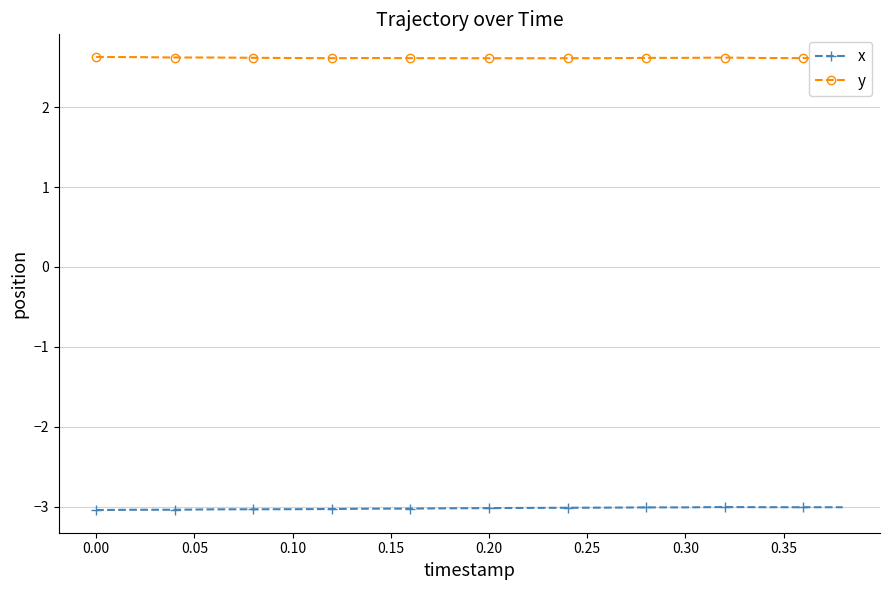

True or false: y and x cross at least once.

False